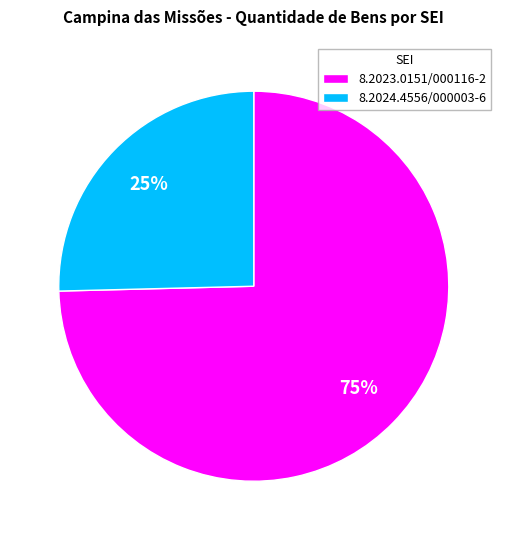

Is there any slice that represents more than half of the pie?

Yes